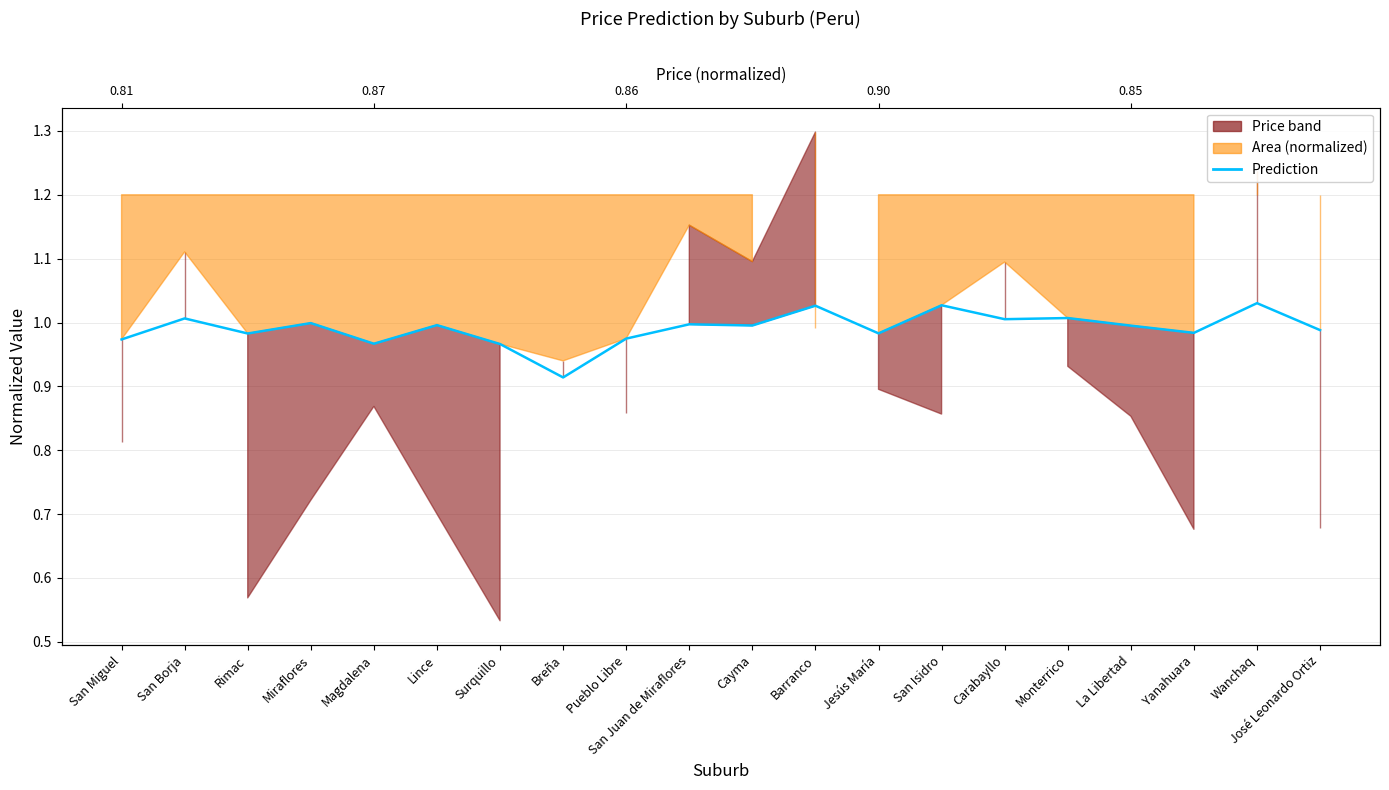

What is the label of the 2nd point from the right?

Wanchaq